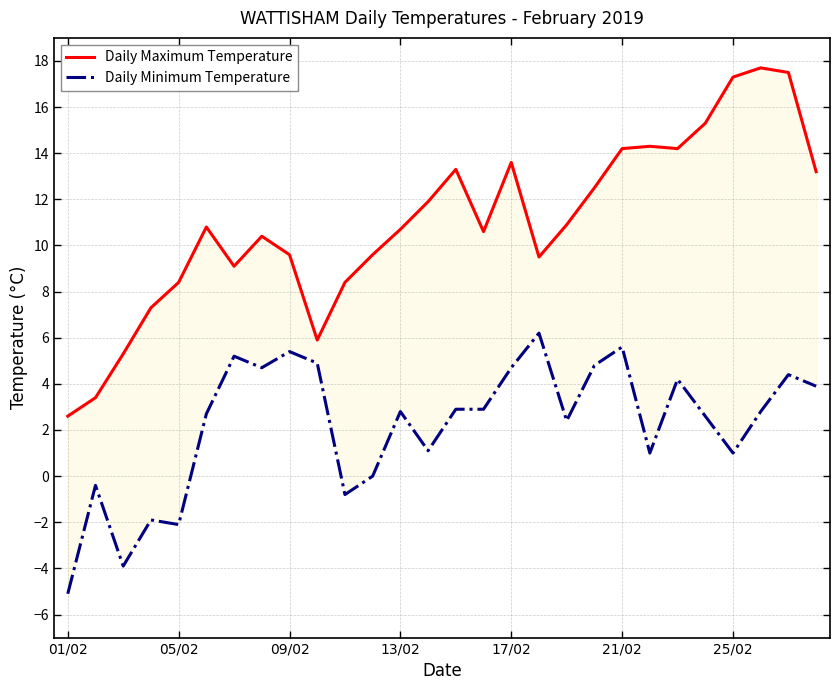

What is the difference between the maximum and minimum values in the Daily Maximum Temperature series?

15.1